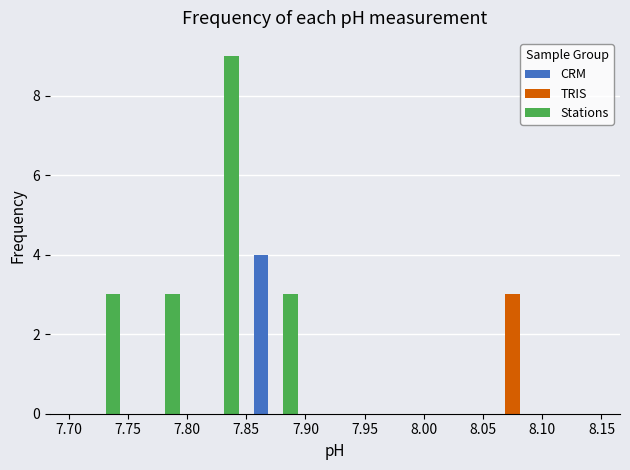

Reading left to right, transcribe this chart: for each range on the x-axis, give the height of each series' bar. The values are not printed on the chart, so give them approximately, as read against the axis.

7.70 to 7.75: CRM=0	TRIS=0	Stations=3
7.75 to 7.80: CRM=0	TRIS=0	Stations=3
7.80 to 7.85: CRM=0	TRIS=0	Stations=9
7.85 to 7.90: CRM=4	TRIS=0	Stations=3
7.90 to 7.95: CRM=0	TRIS=0	Stations=0
7.95 to 8.00: CRM=0	TRIS=0	Stations=0
8.00 to 8.05: CRM=0	TRIS=0	Stations=0
8.05 to 8.10: CRM=0	TRIS=3	Stations=0
8.10 to 8.15: CRM=0	TRIS=0	Stations=0